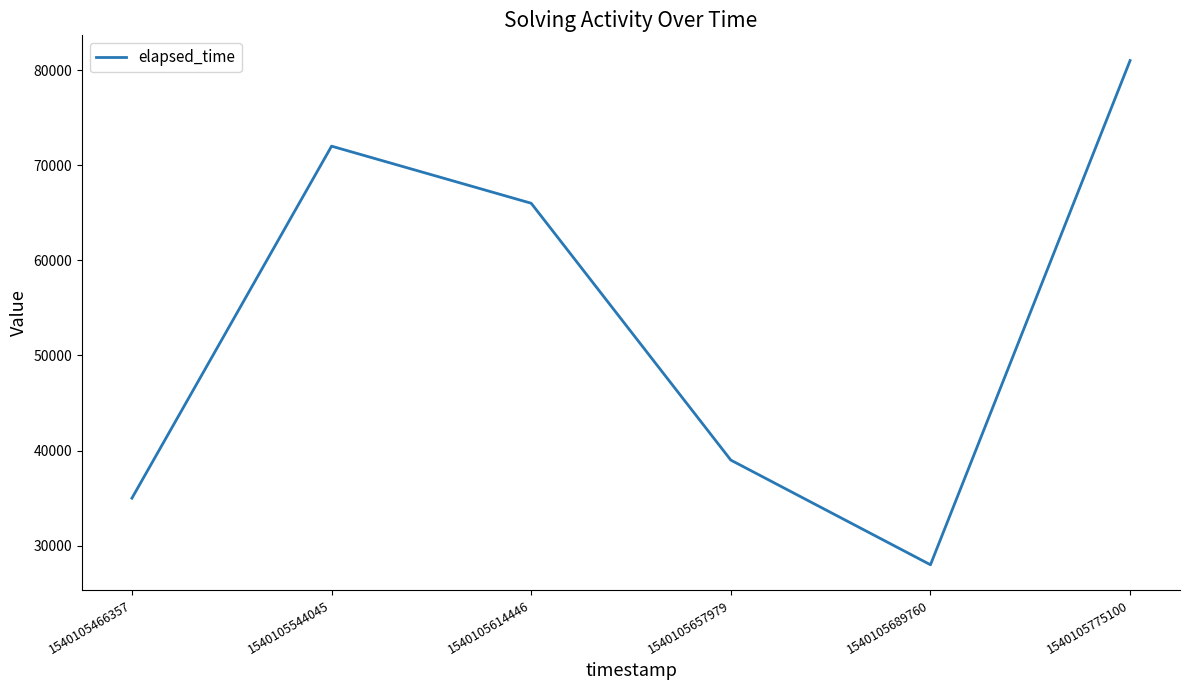

List the labels in order of value, smallest first.

1540105689760, 1540105466357, 1540105657979, 1540105614446, 1540105544045, 1540105775100